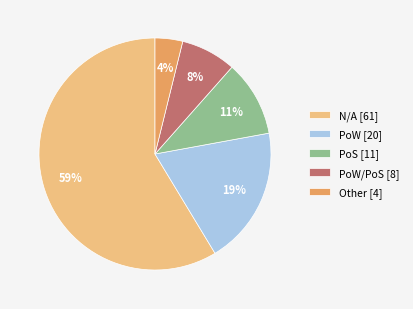

What is the smallest slice in the pie chart?

Other [4]